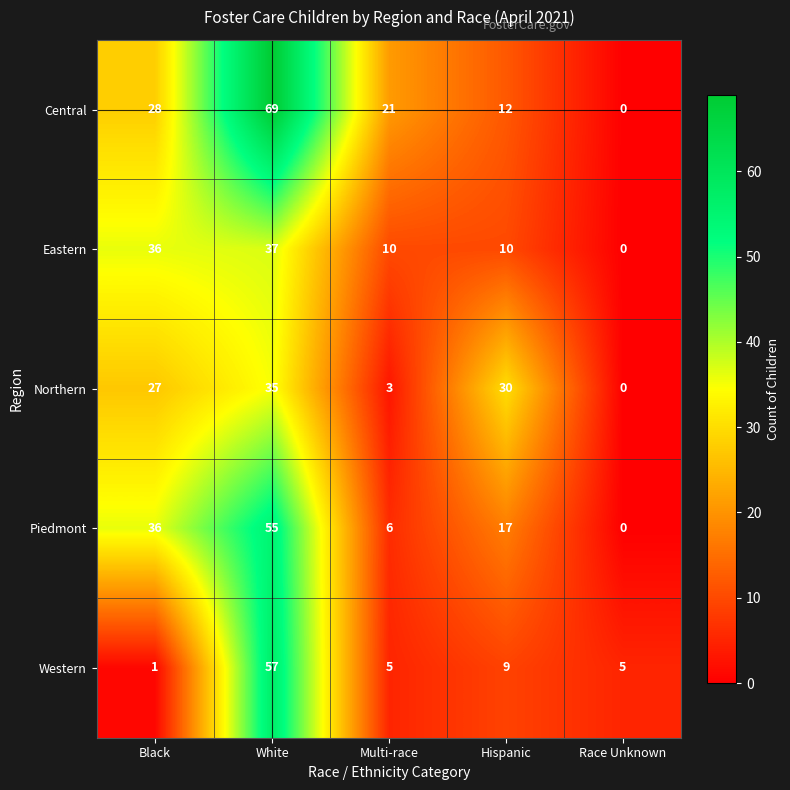

Which category has the lowest value across all series?

Race Unknown